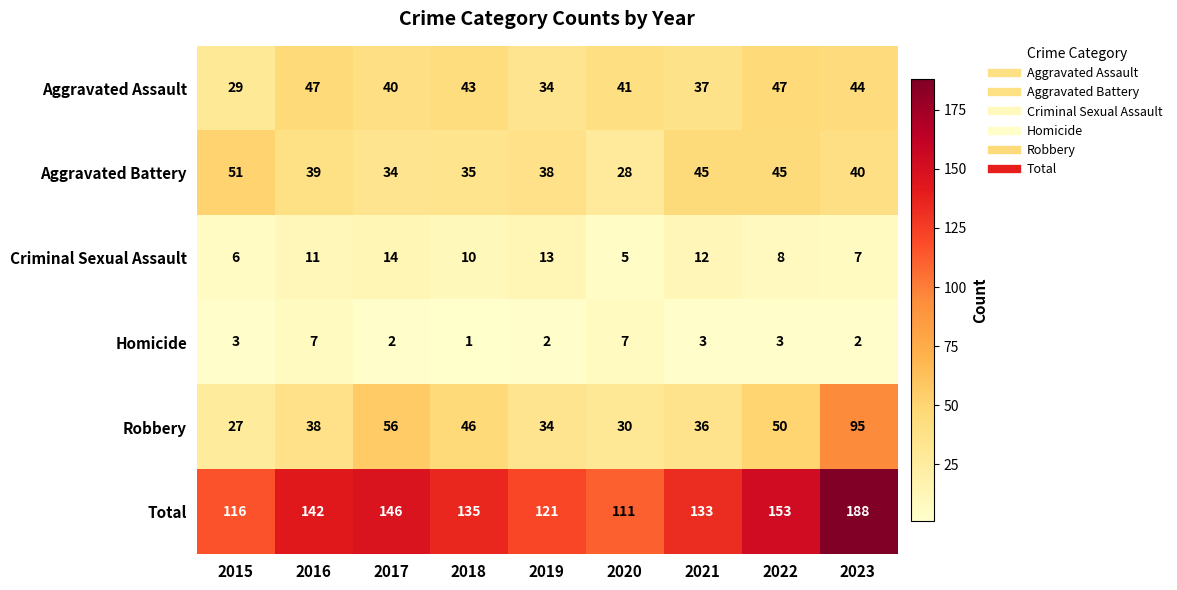

How many data points in Criminal Sexual Assault are less than 10?

4